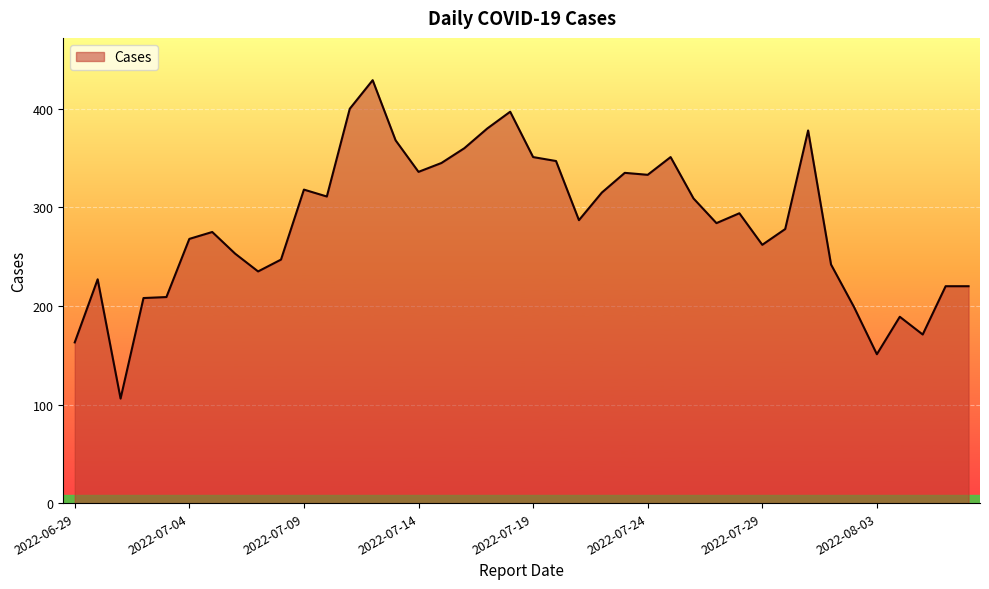

What is the difference between the maximum and minimum values?

323